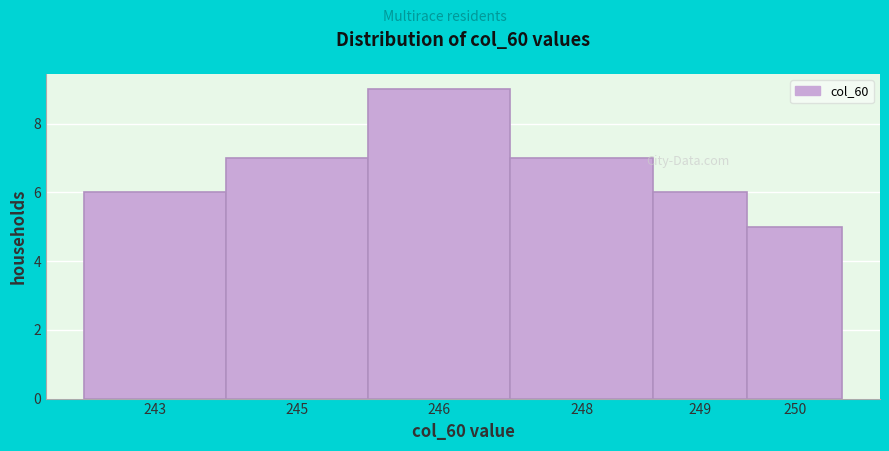

Reading left to right, list all the values displayed in this chart.

6	7	9	7	6	5